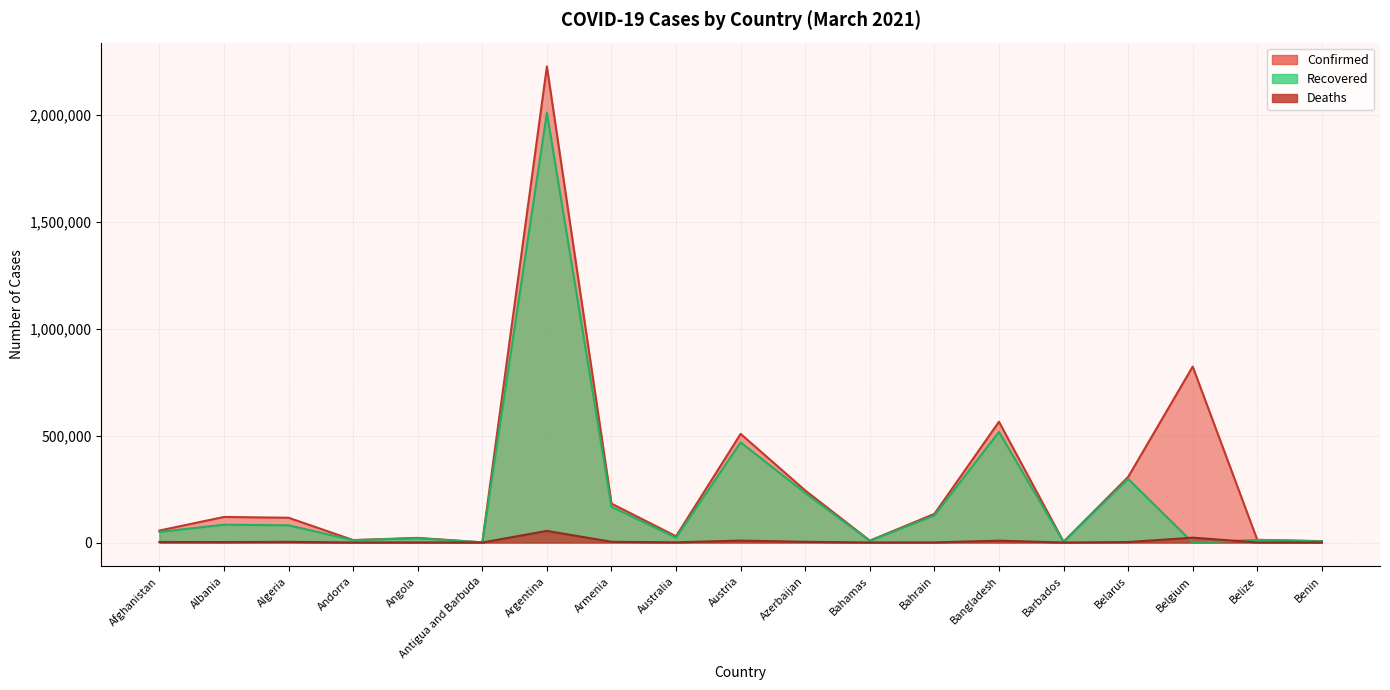

At which label does Recovered reach its peak?

Argentina